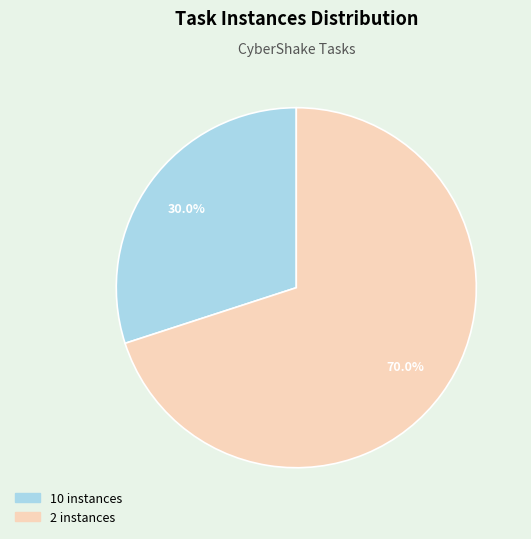

To the nearest percent, what is the average slice percentage?

50%